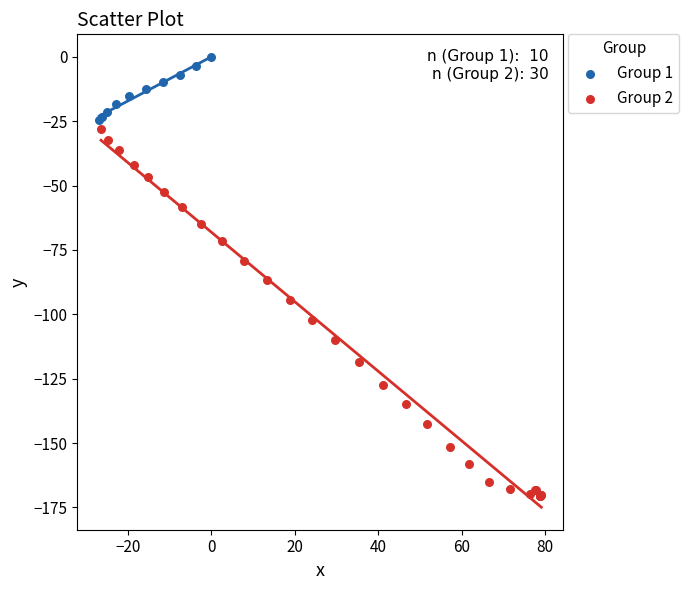

Which series contains the highest Y value?

Group 1